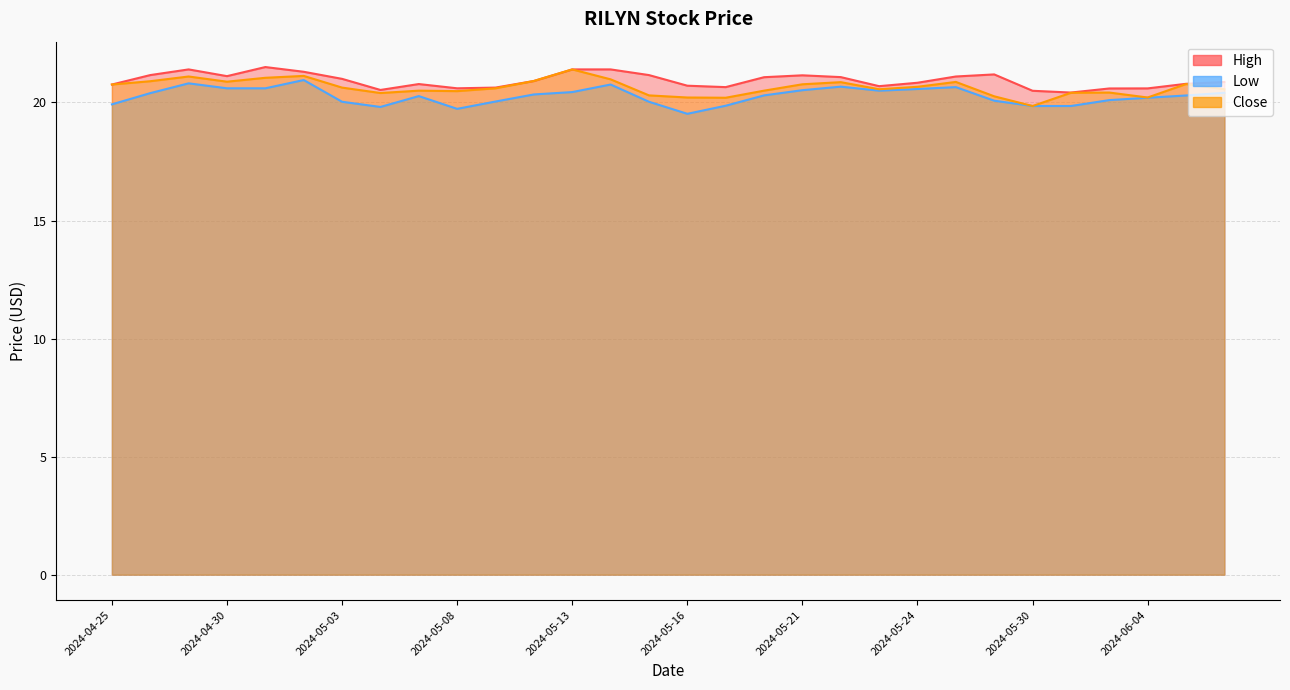

Is the value of Low at 2024-06-05 greater than the value of High at 2024-04-25?

No